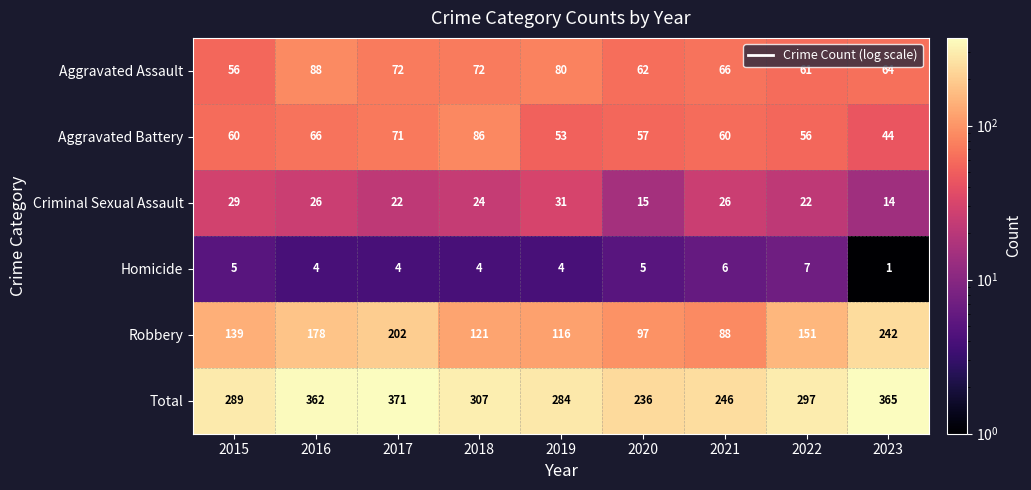

At which category does the chart reach its minimum across all series?

2023